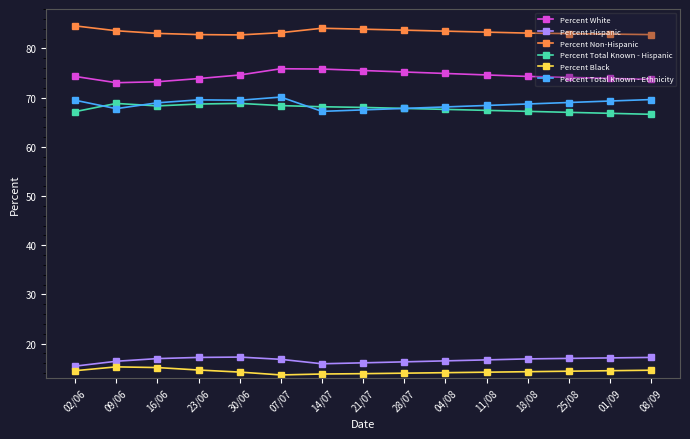

True or false: Percent Total Known - Ethnicity and Percent Hispanic intersect in this chart.

False